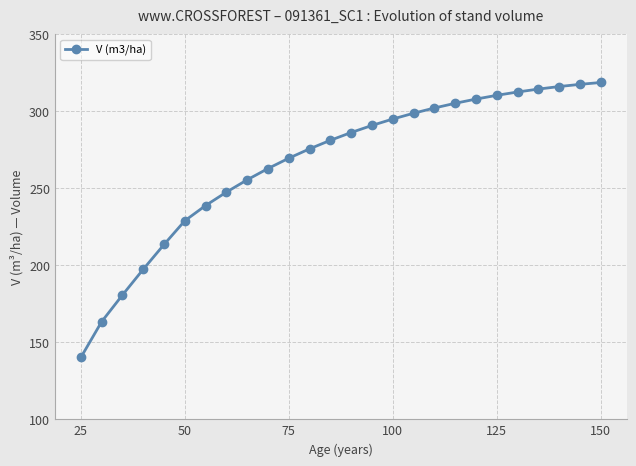

What is the average value?

266.5